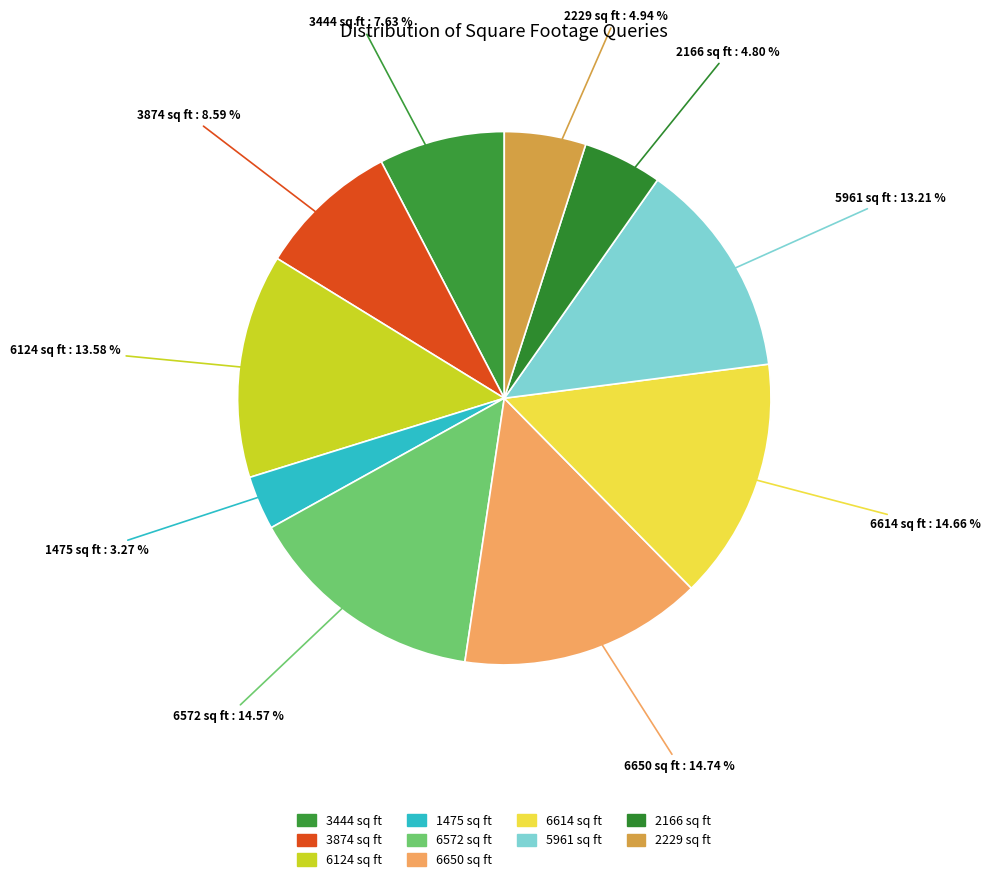

What is the smallest slice in the pie chart?

1475 sq ft